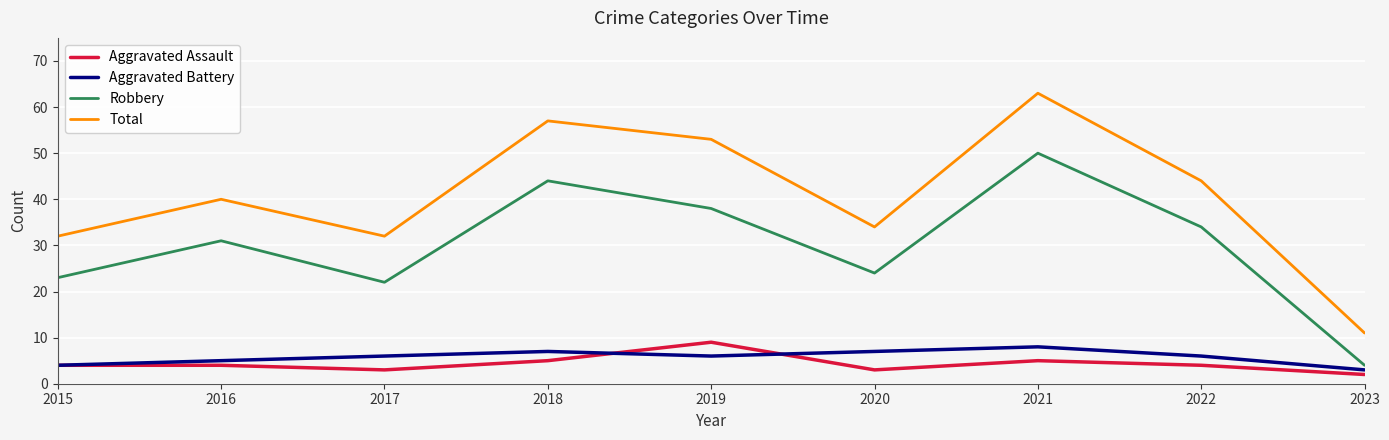

What is the difference between the highest and lowest values at 2018?

52